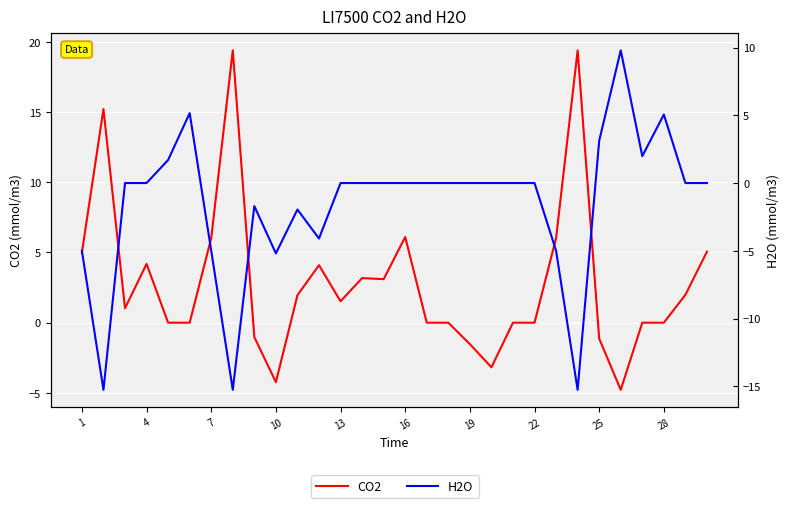

True or false: CO2 has a value of 30.3 at 22.

False